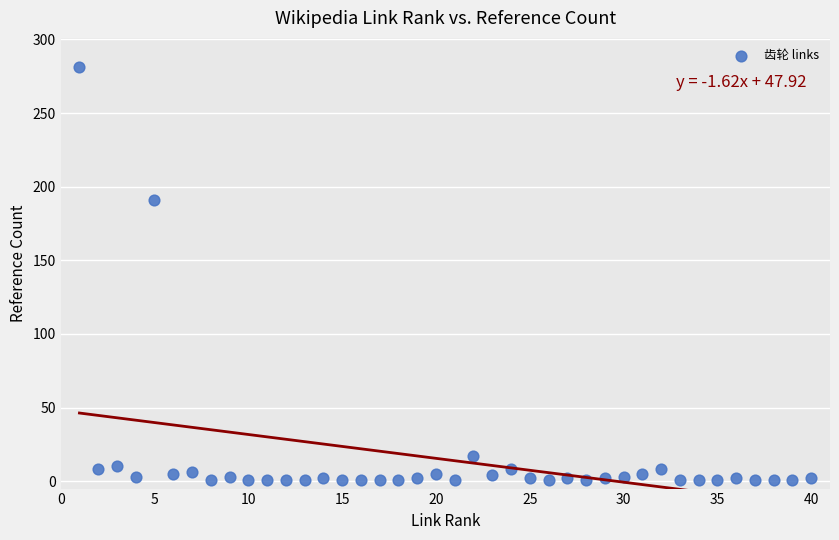

What is the range of X values (max minus min)?

39